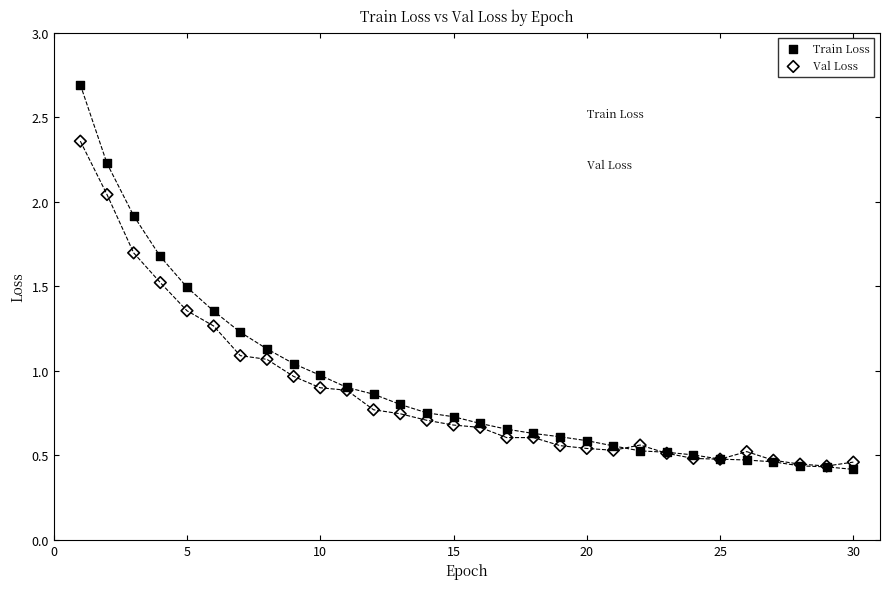

What are all the series names shown in the legend?

Train Loss, Val Loss